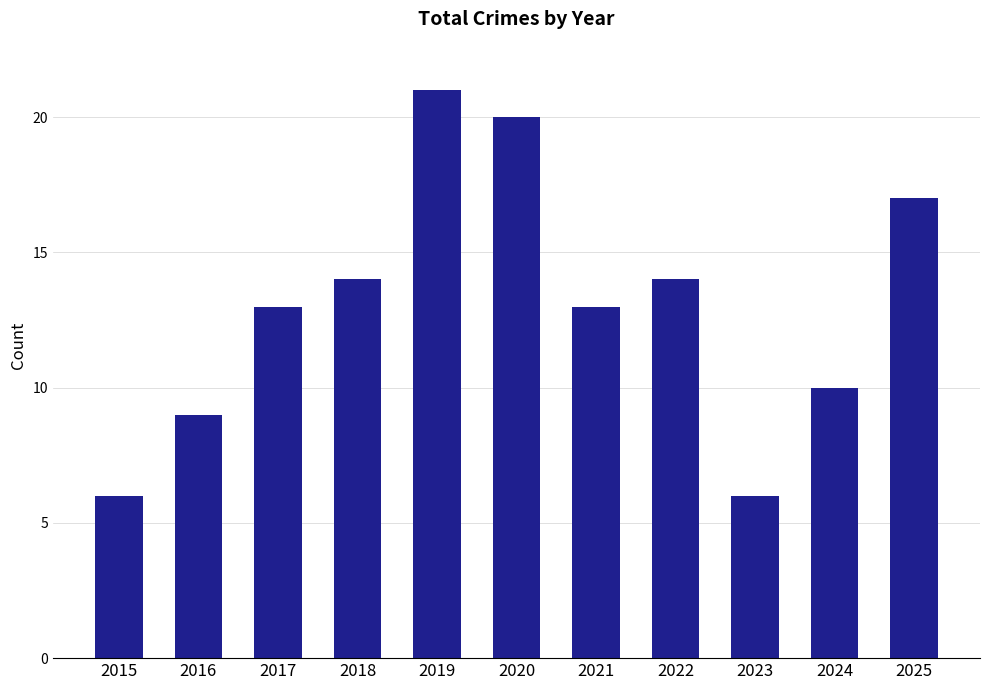

What is the value of the 2nd bar from the left?

9